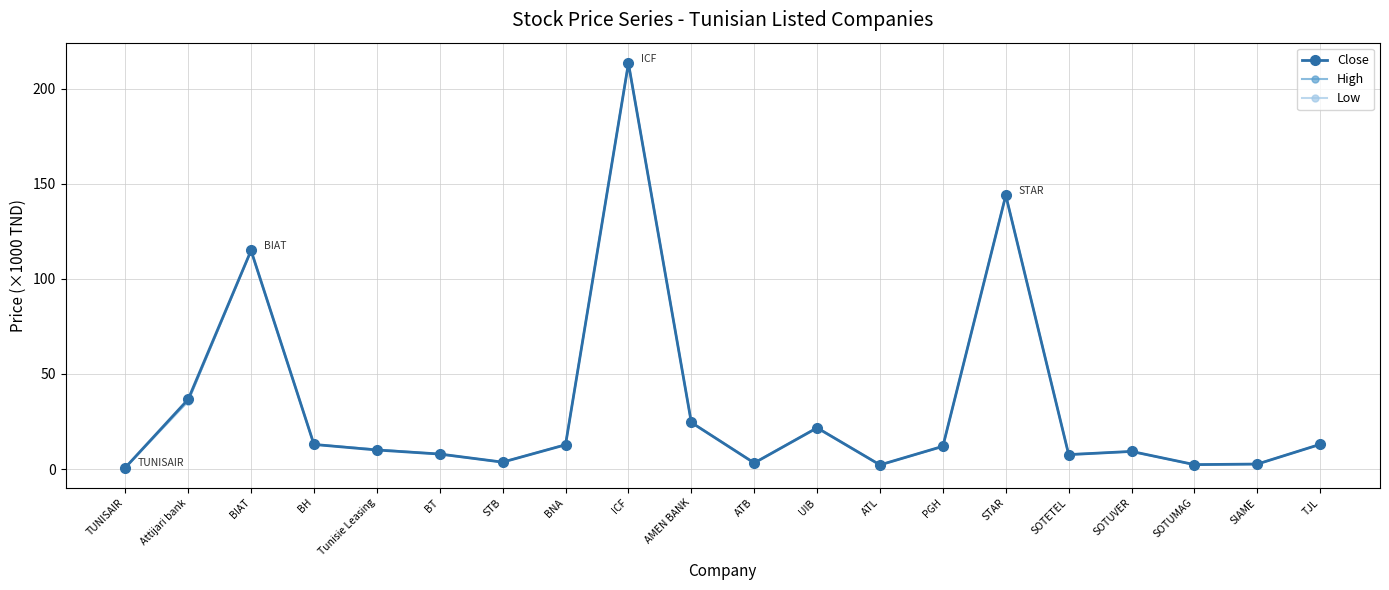

What position from the left is STAR?

15